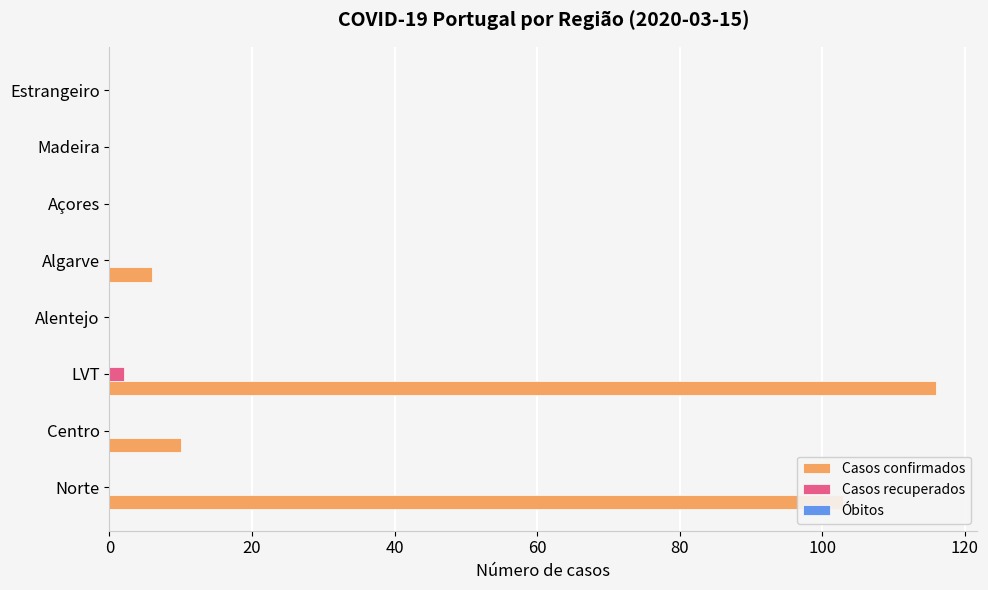

The Casos confirmados series shows 0 at Açores. True or false?

True